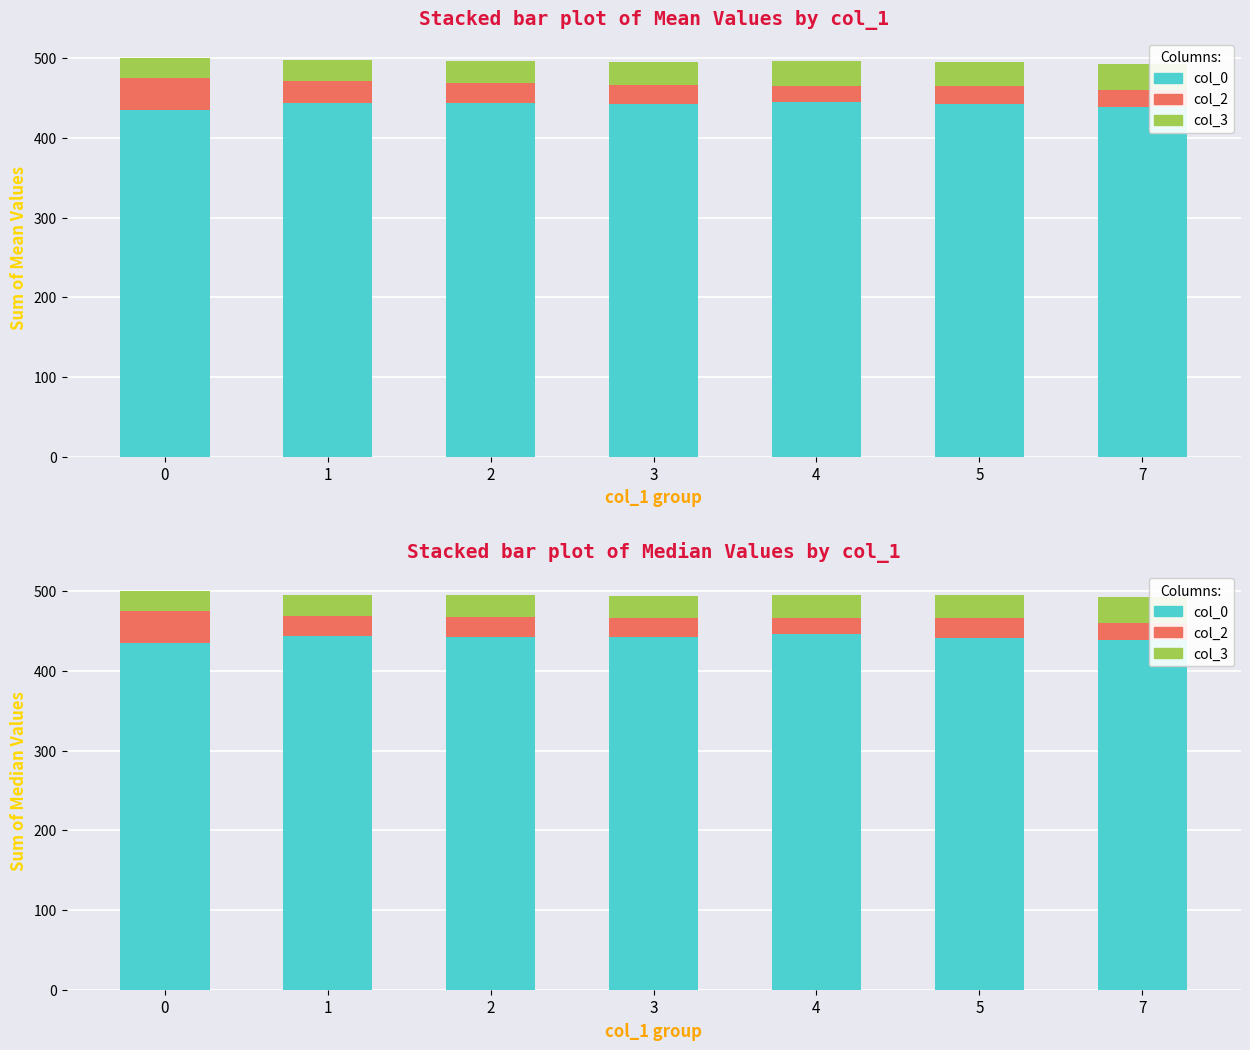

Which label corresponds to the largest value in the chart?

4